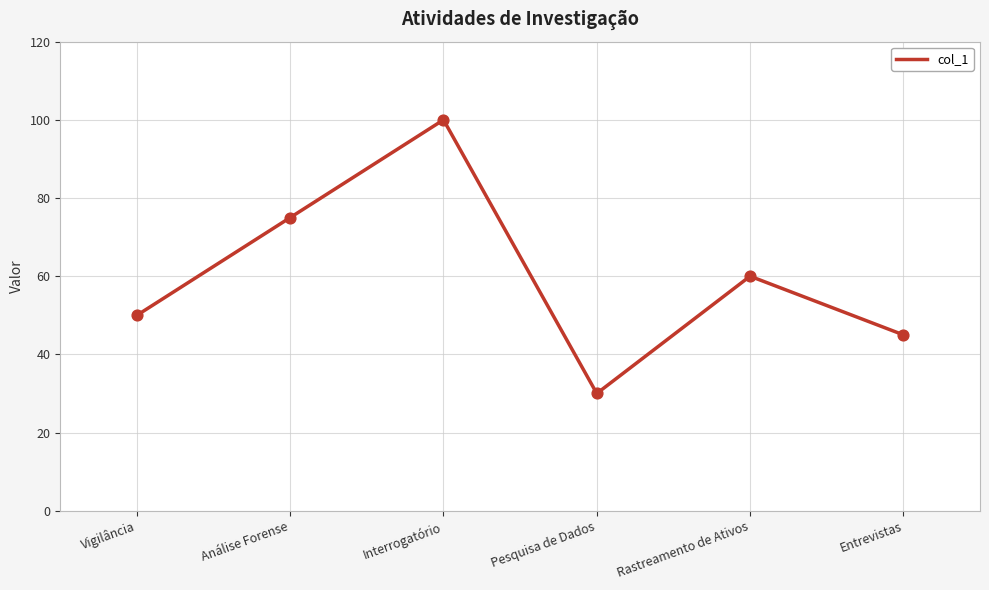

What is the change in value from Vigilância to Pesquisa de Dados?

-20